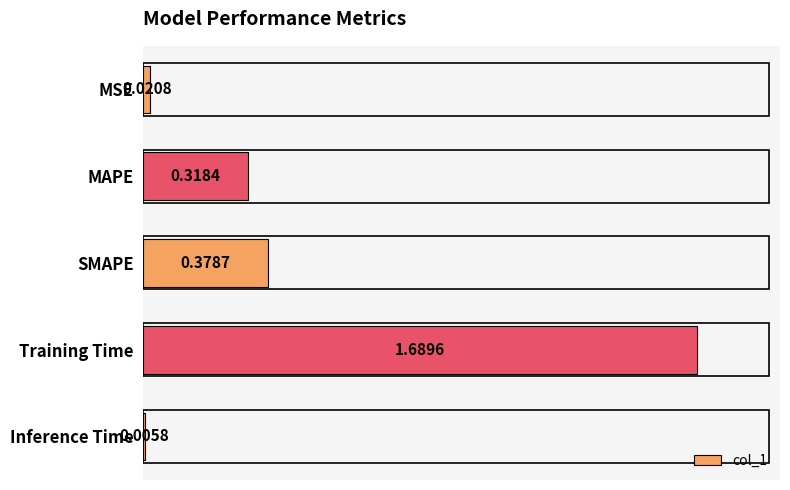

Which label corresponds to the largest value in the chart?

Training Time